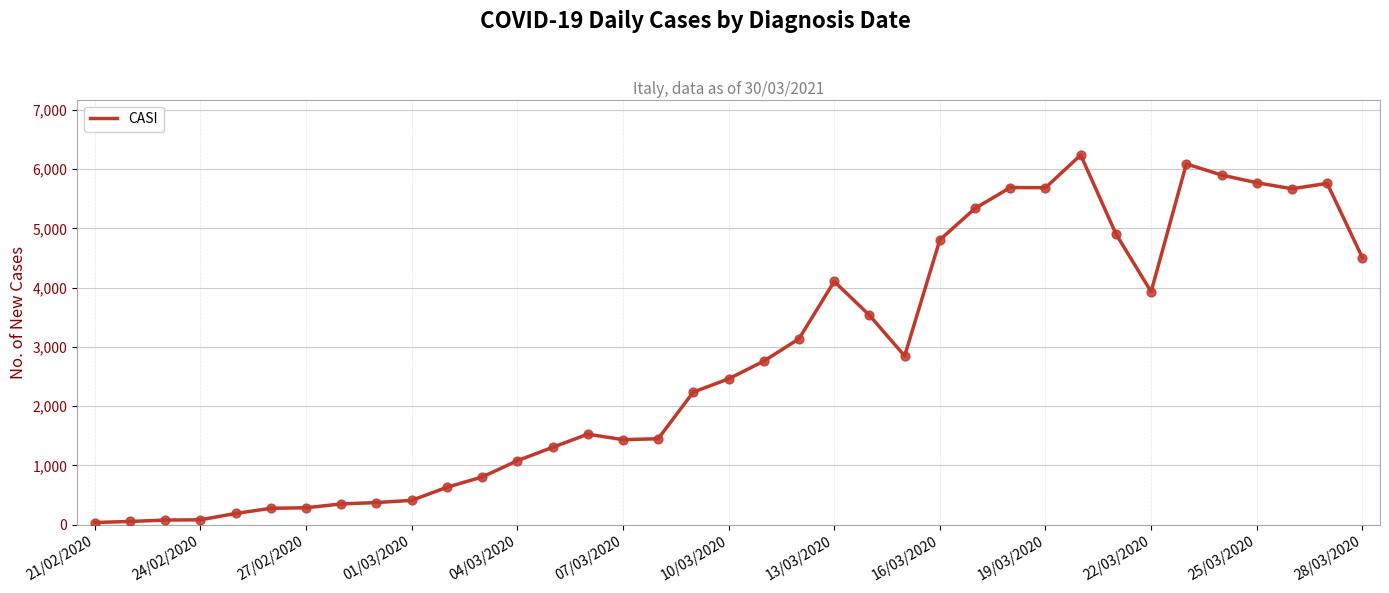

What is the difference between the maximum and minimum values?

6204